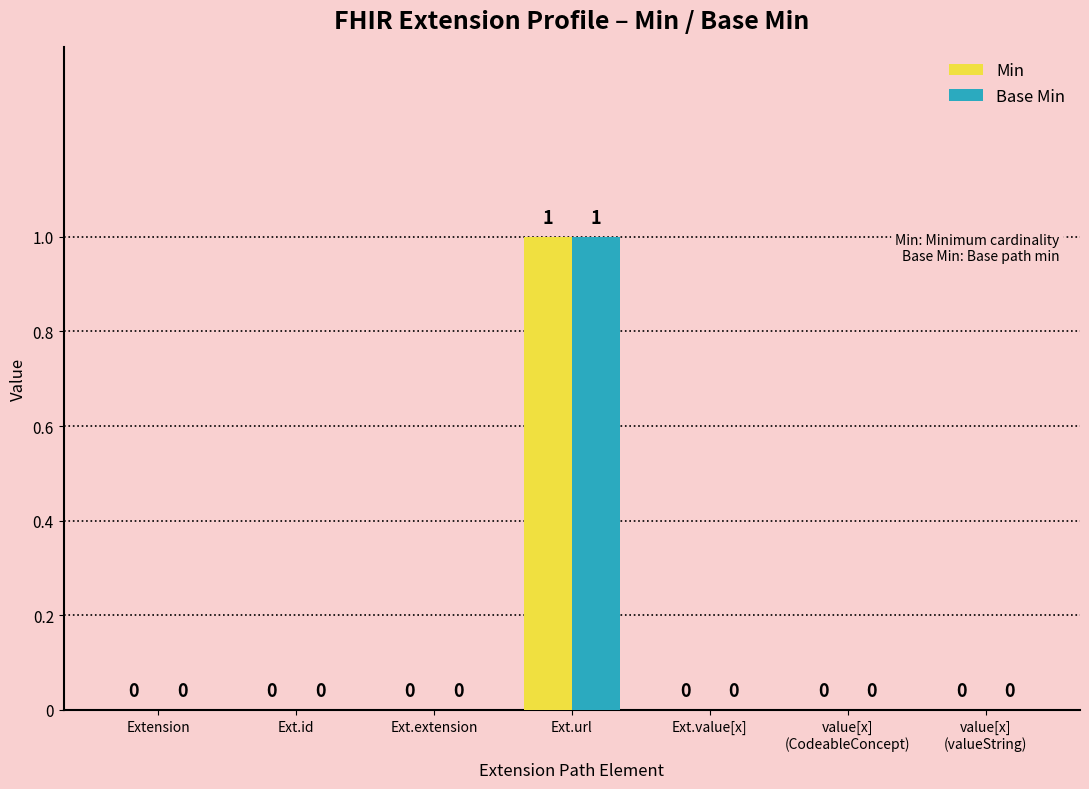

How many Base Min values are between 0 and 1?

7